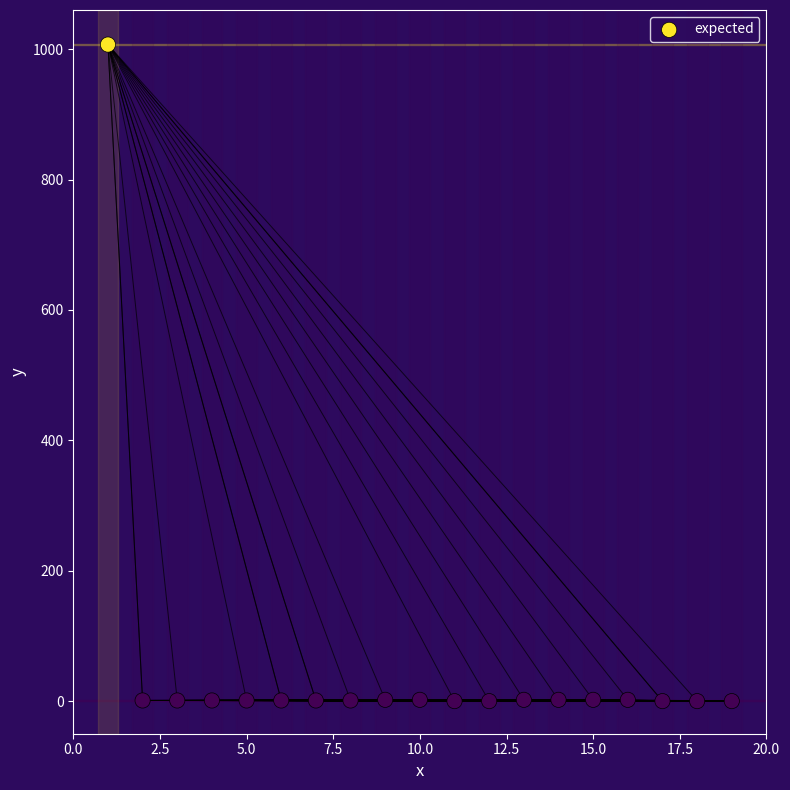

What is the range of Y values (max minus min)?

1007